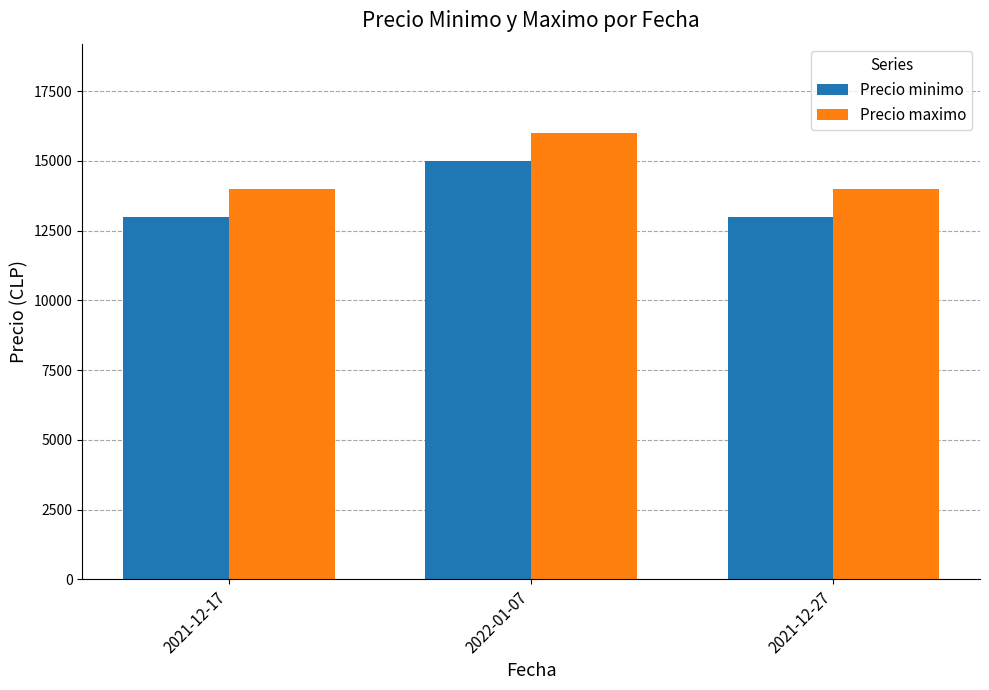

Does the chart contain stacked bars?

No